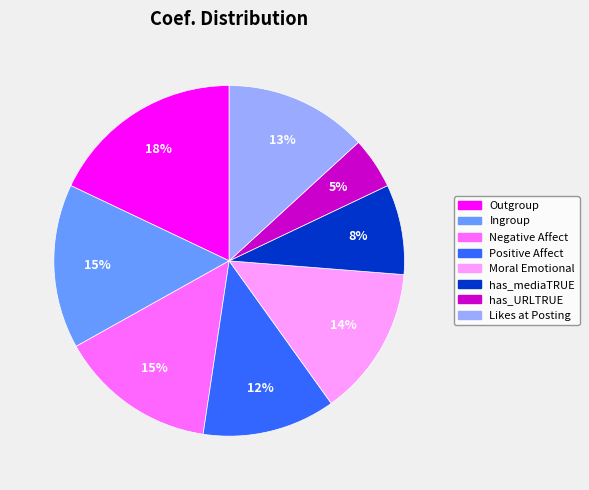

Is it true that Likes at Posting is 13% of the pie?

True